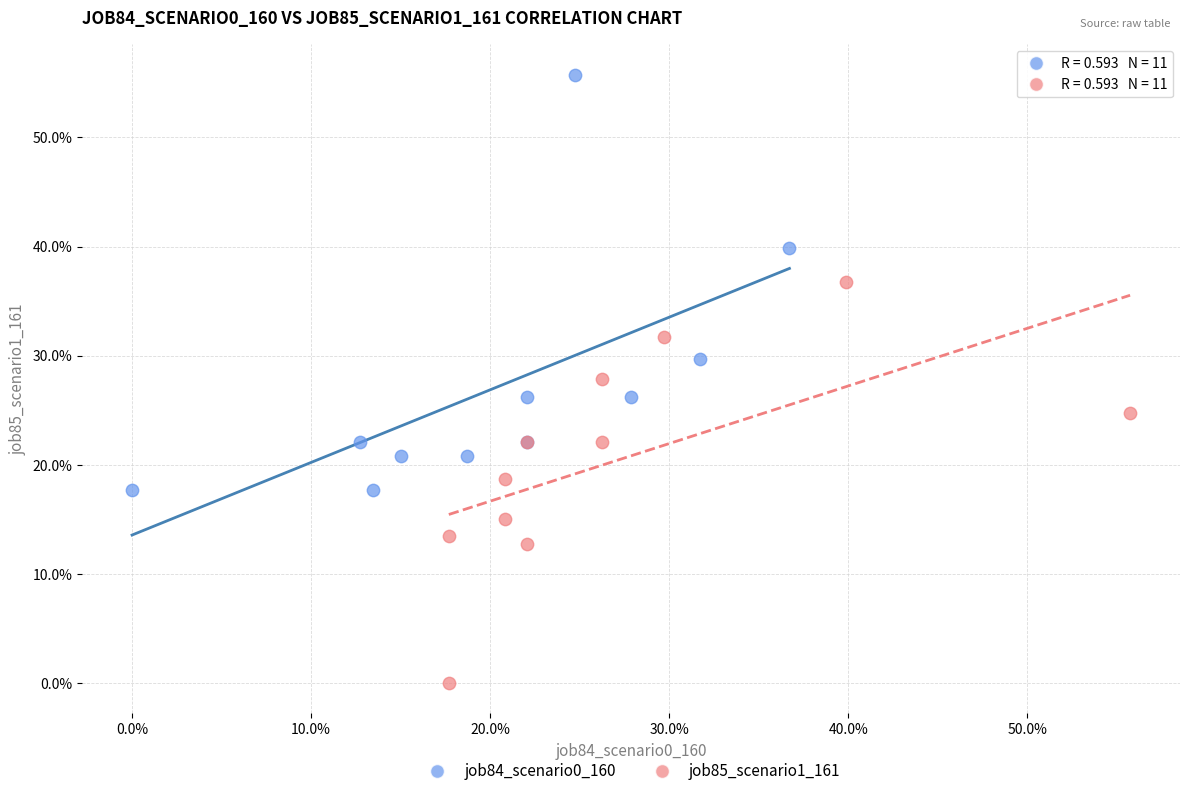

What are all the series names shown in the legend?

job84_scenario0_160, job85_scenario1_161